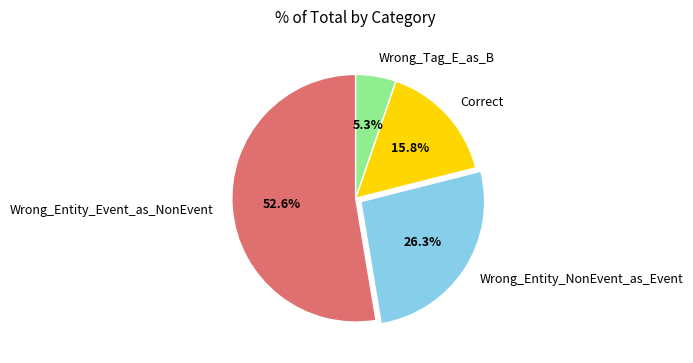

Combined, do Correct and Wrong_Entity_Event_as_NonEvent account for over 50%?

Yes